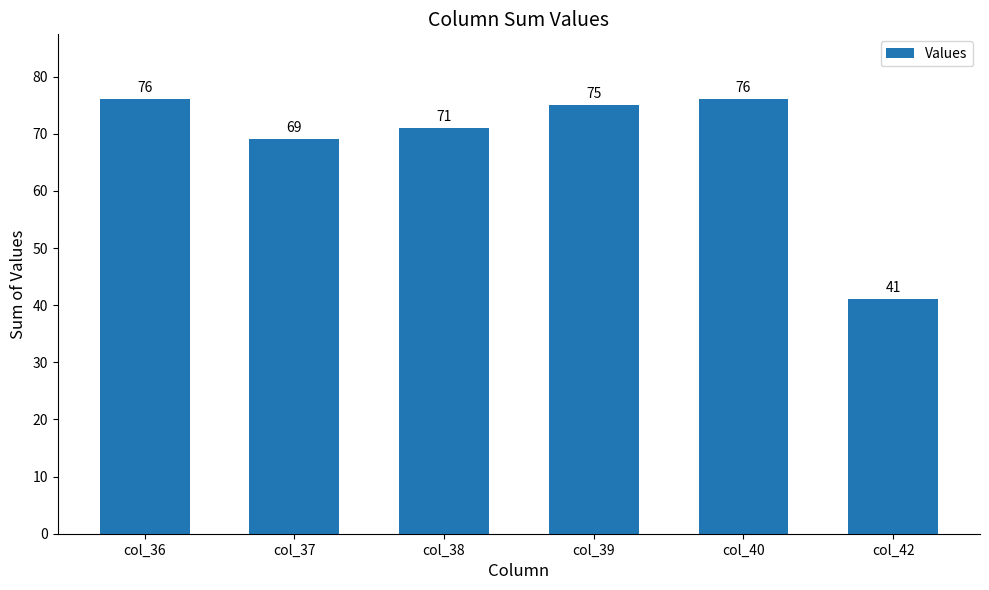

What is the value of the 1st bar from the left?

76